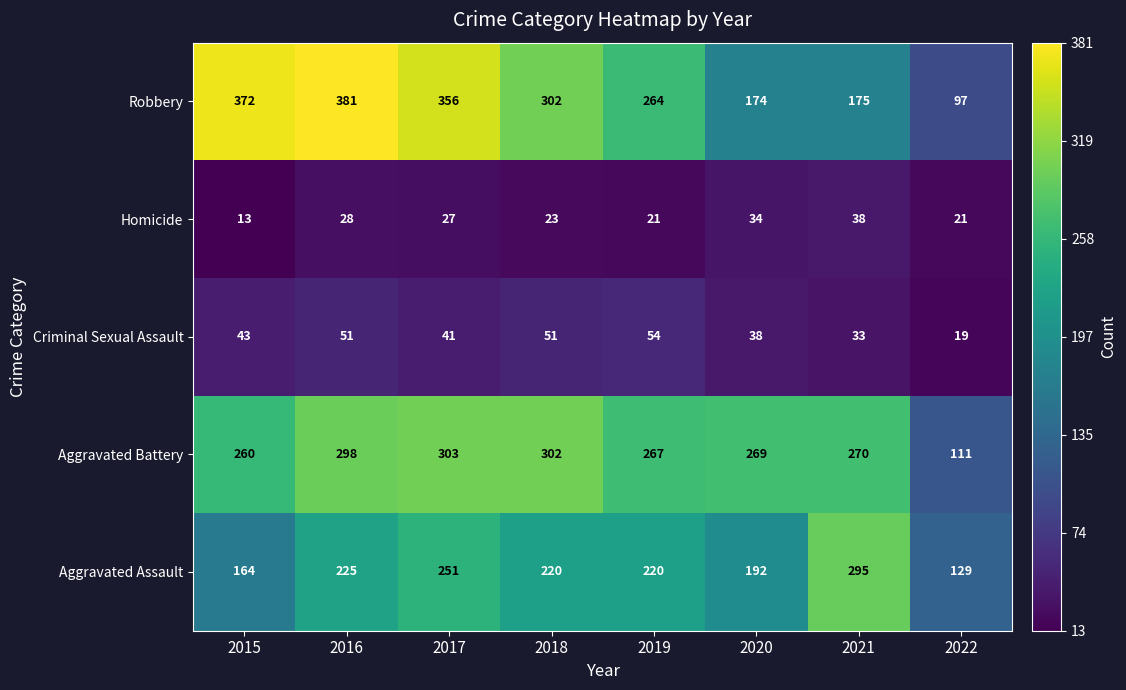

What is the minimum value shown in the chart?

13